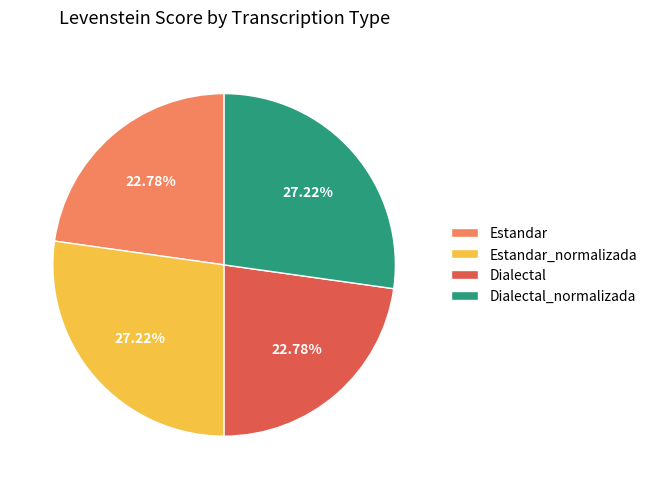

To the nearest percent, what is the average slice percentage?

25%